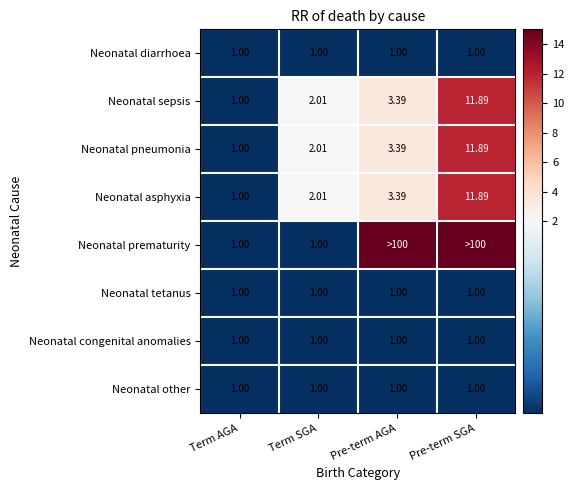

The Neonatal asphyxia series shows 3.4 at Pre-term AGA. True or false?

True